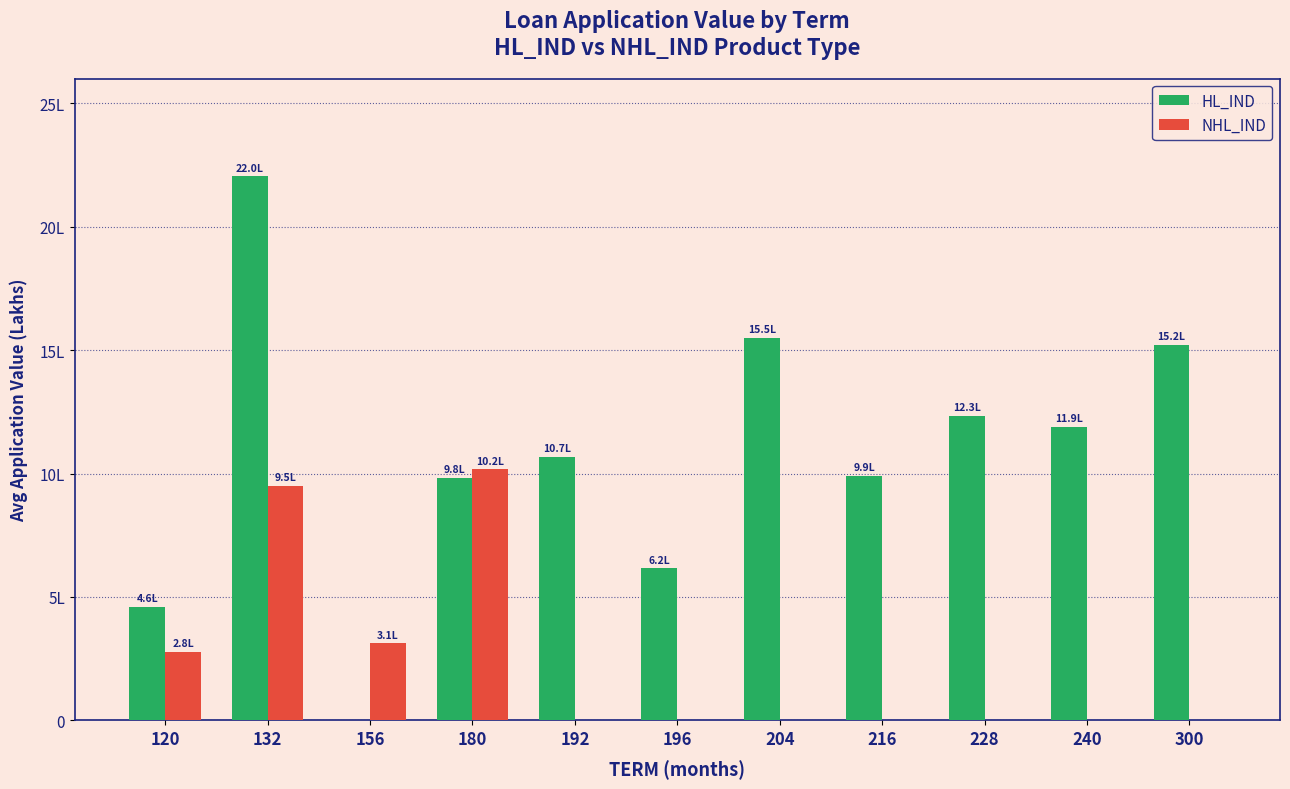

What is the sum of the NHL_IND values at 180 and 228?

1017538.8